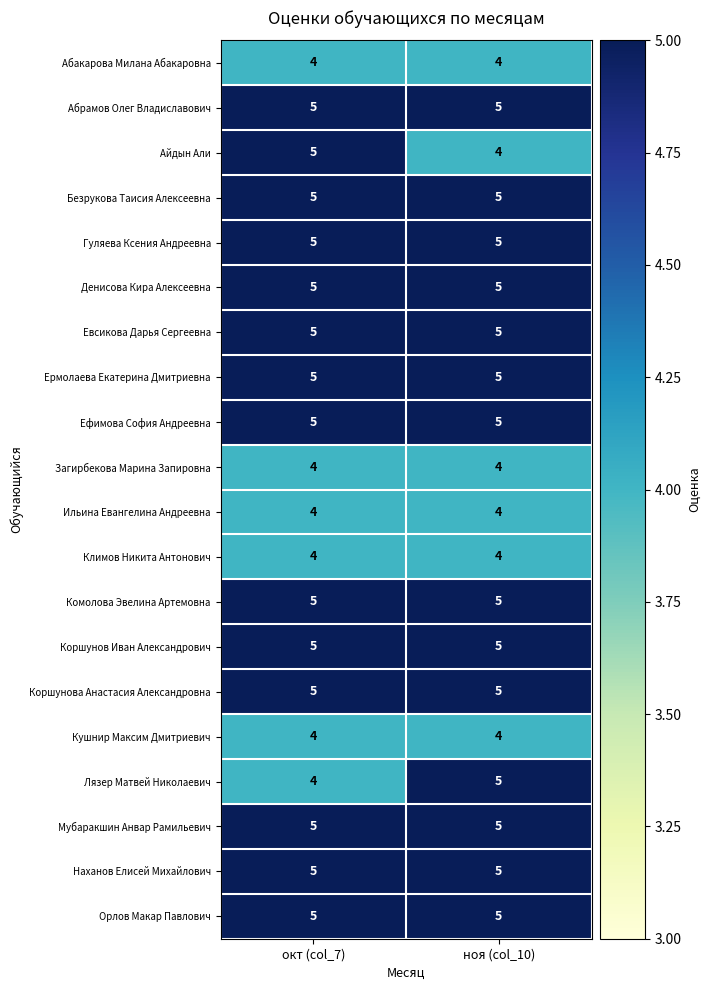

True or false: Безрукова Таисия Алексеевна has a value of 5 at ноя (col_10).

True